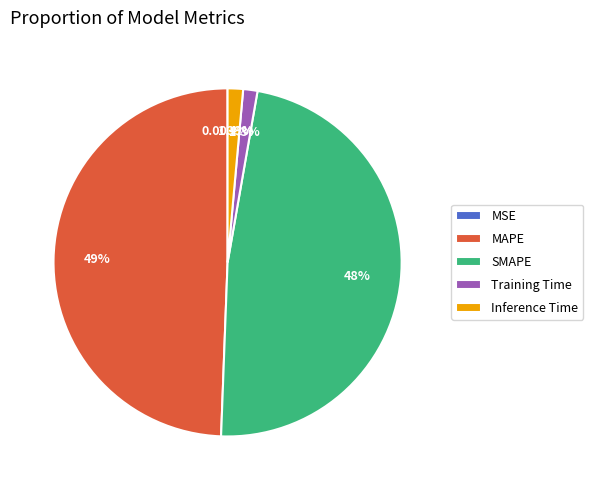

Is there a majority slice in this chart?

No